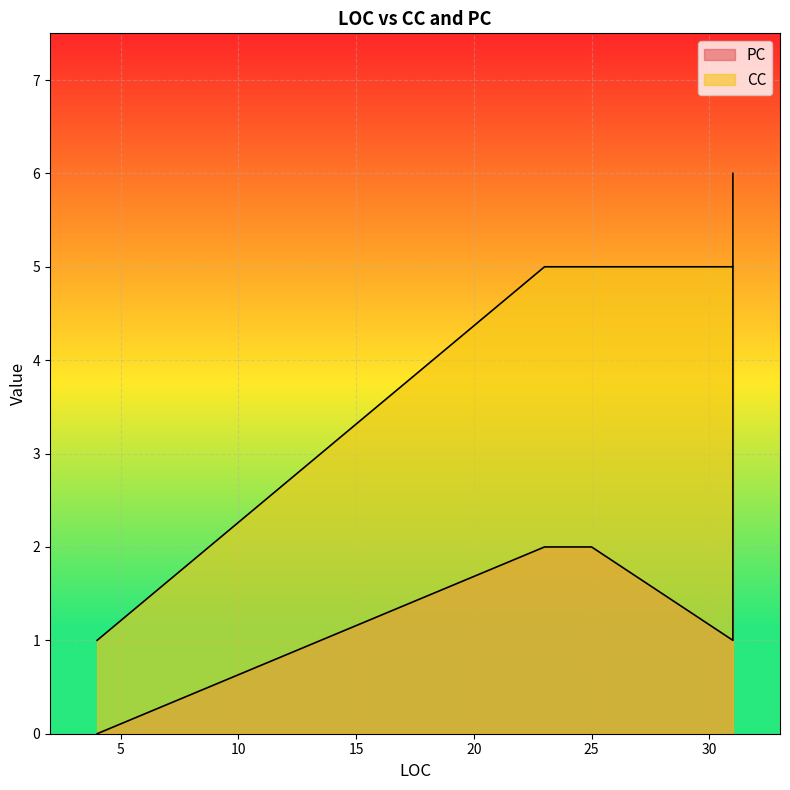

How many lines are shown in the chart?

2